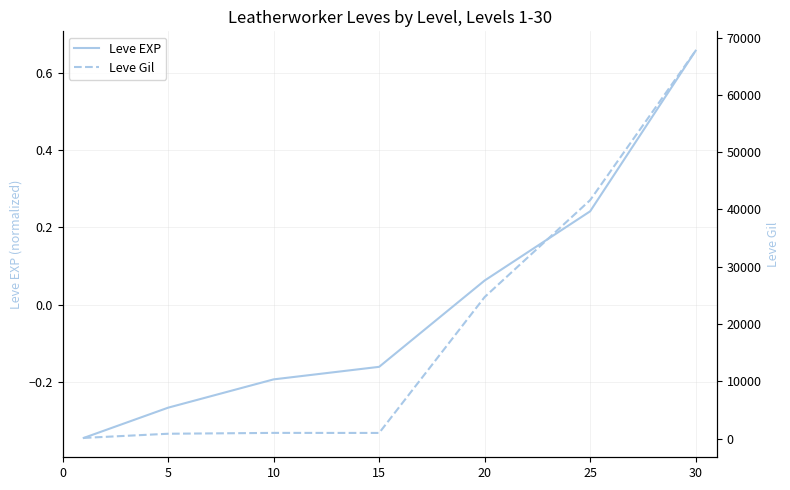

At which label does Leve EXP first exceed 0?

20